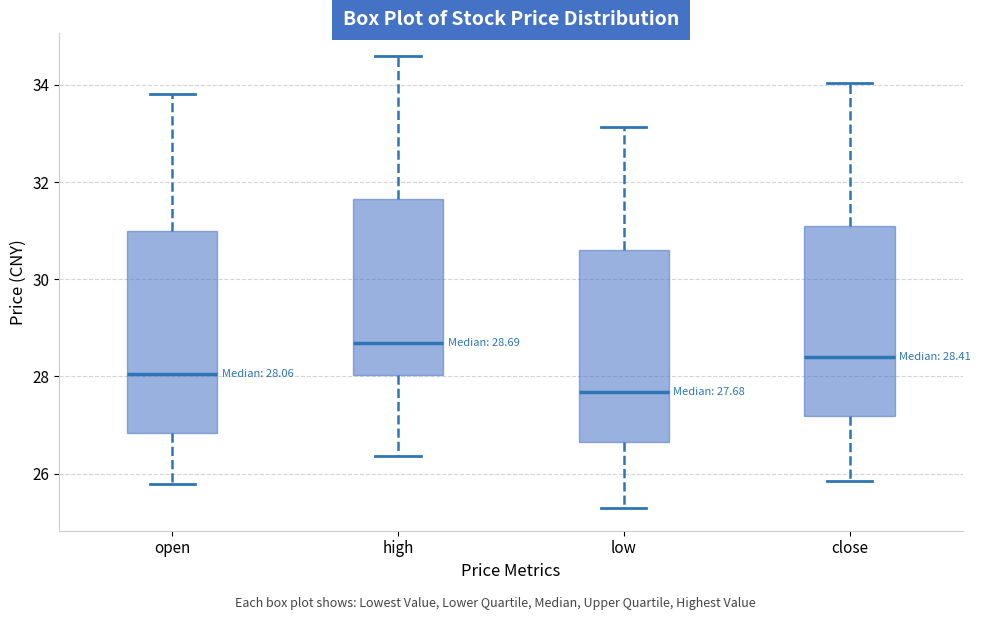

Which box has the lowest median line?

low